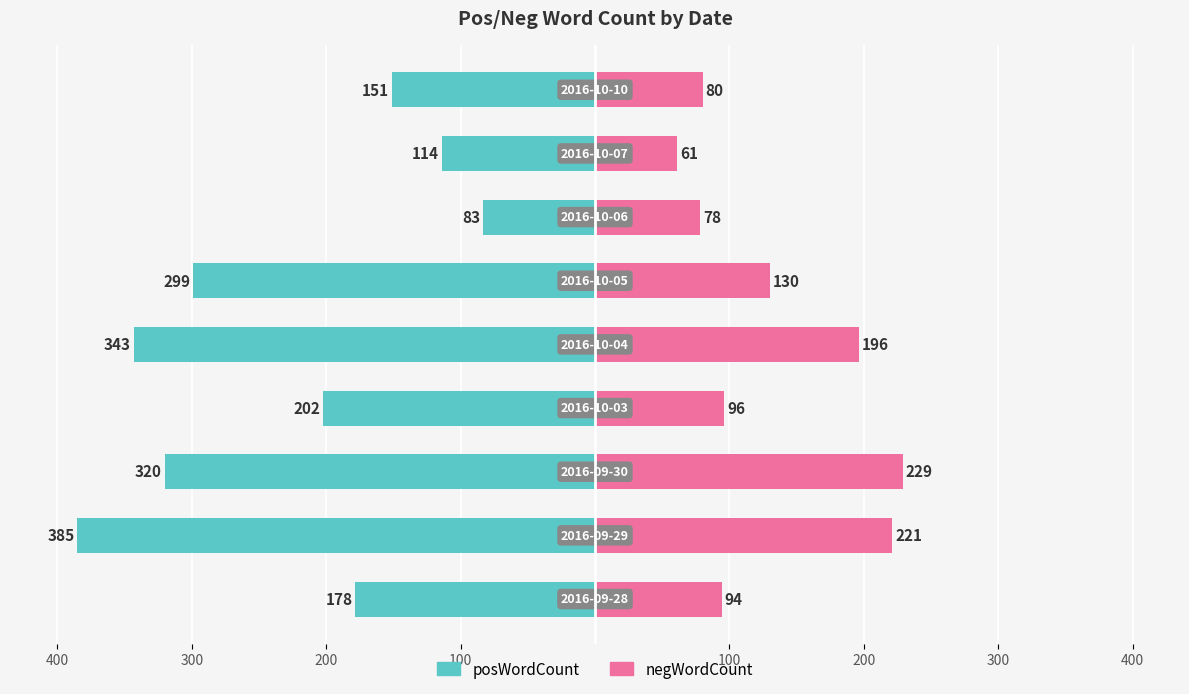

Is the value of posWordCount at 100 greater than the value of negWordCount at 400?

No